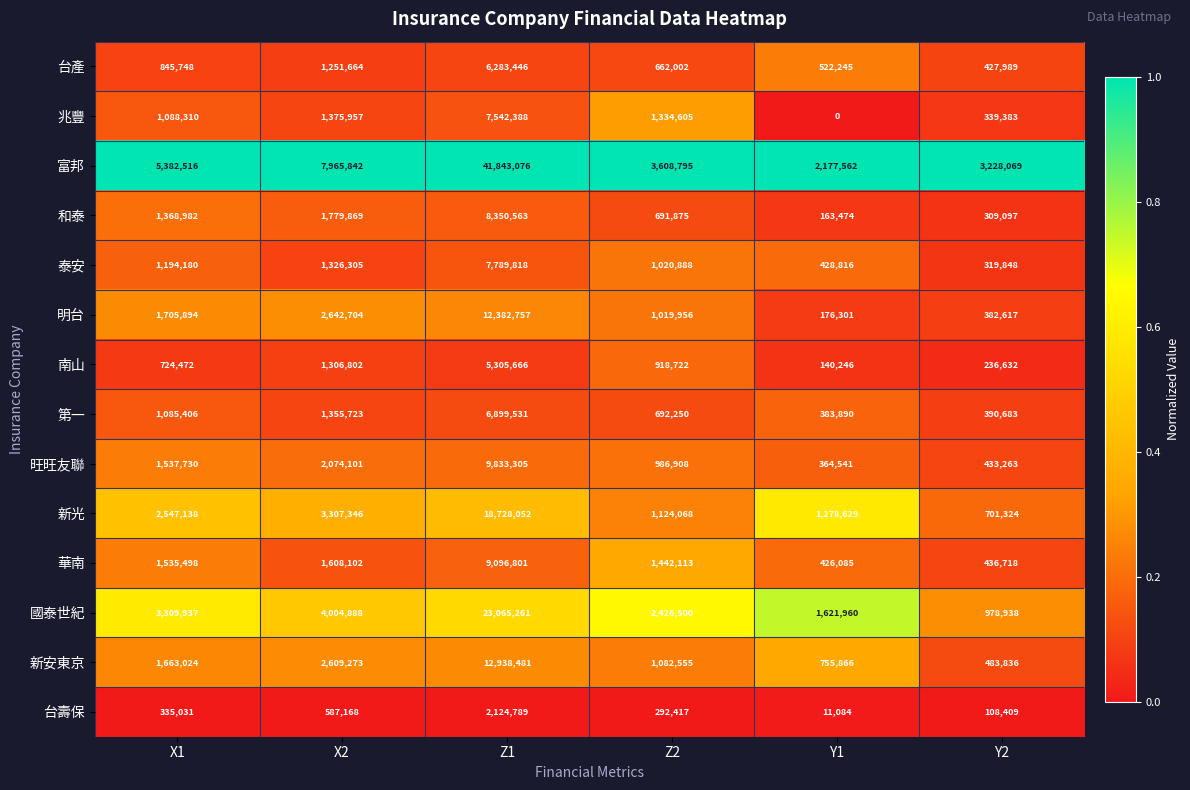

Which series has the widest spread of values?

富邦